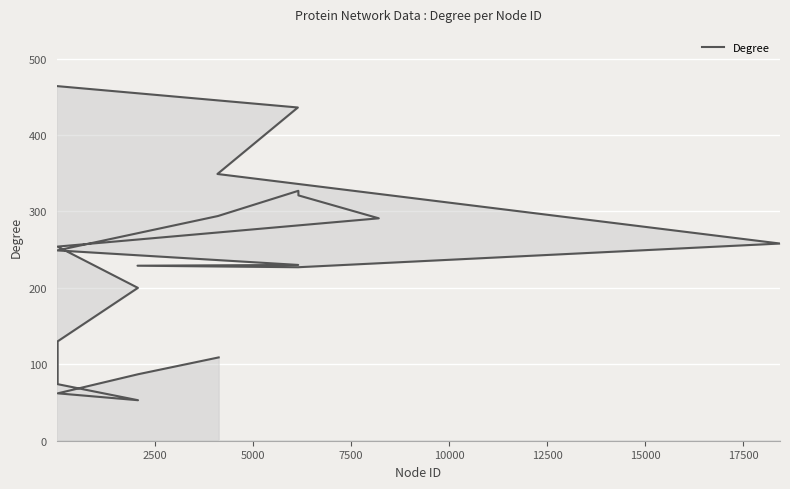

How many values exceed 249?

9